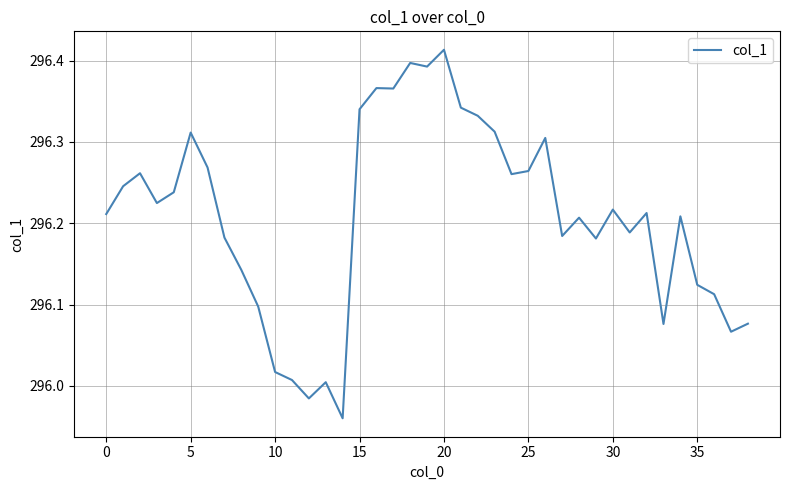

What is the difference between the maximum and minimum values?

0.5